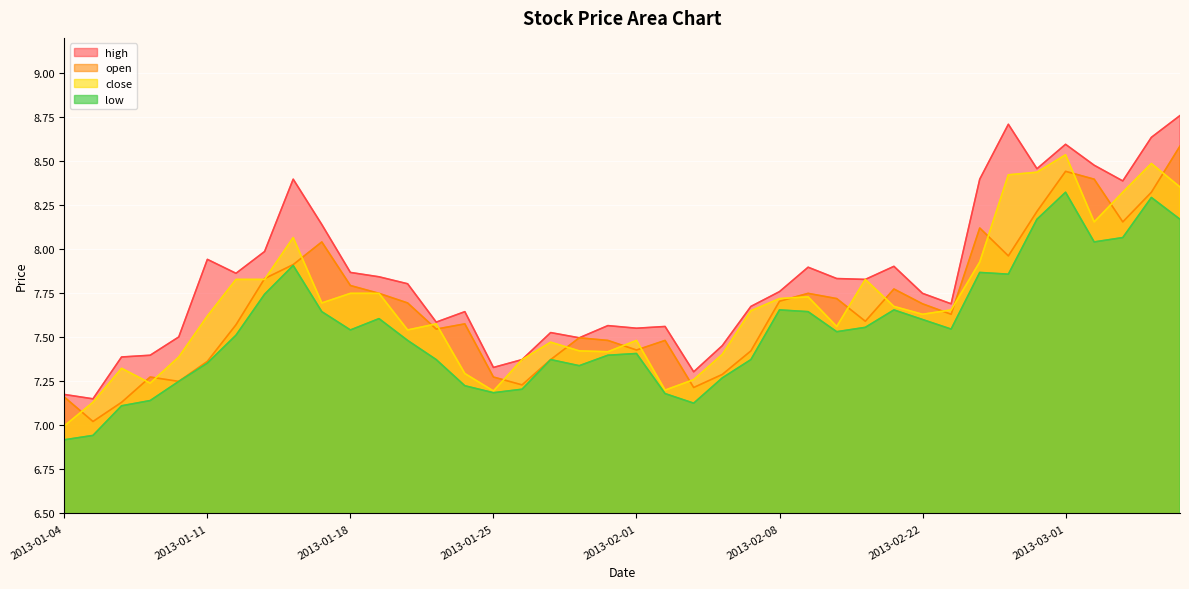

Which label corresponds to the smallest value in the chart?

2013-01-04